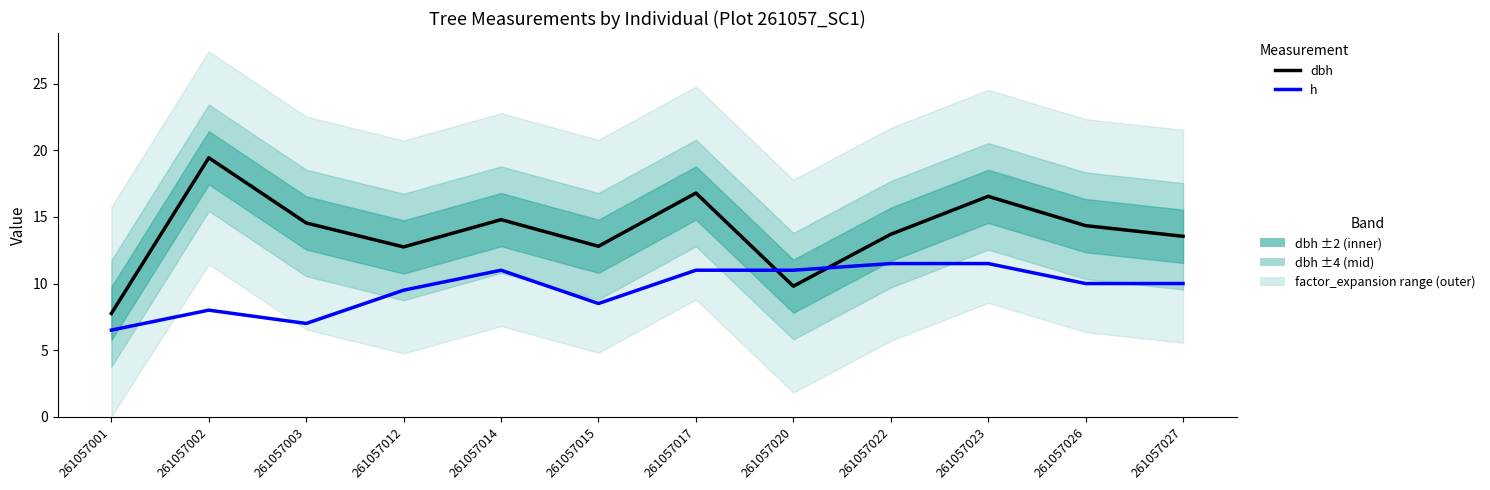

Which has a higher value, 261057023 or 261057020?

261057023